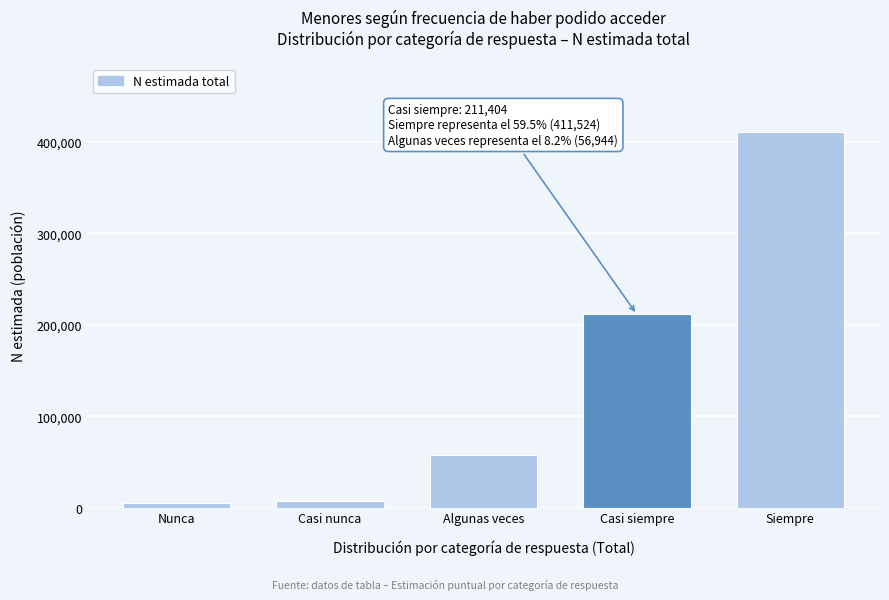

Reading right to left, extract all data points from this chart.

411524	211404	56944	7339	4487